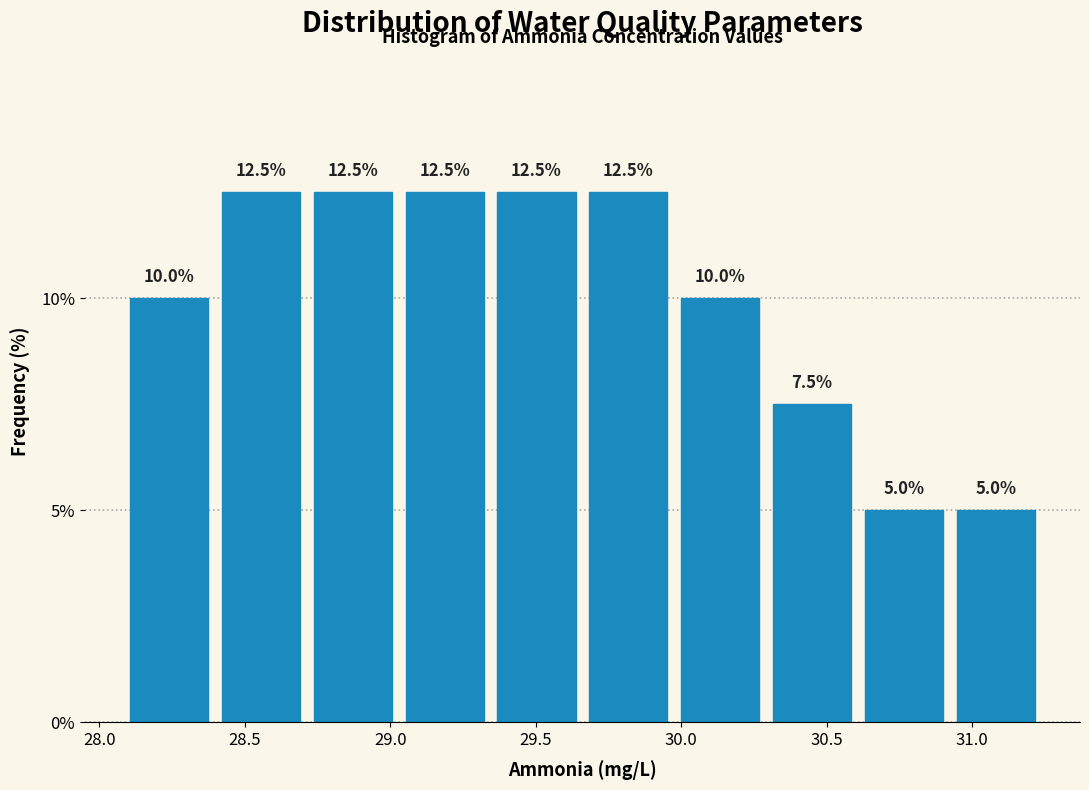

Reading left to right, transcribe this chart: for each bar, give the range it covers on the x-axis and its height. The bar edges are not printed on the chart, so give them approximately, as read against the axis.

28.10 to 28.40: 10.0
28.40 to 28.75: 12.5
28.75 to 29.05: 12.5
29.05 to 29.35: 12.5
29.35 to 29.70: 12.5
29.70 to 30.00: 12.5
30.00 to 30.30: 10.0
30.30 to 30.65: 7.5
30.65 to 30.95: 5.0
30.95 to 31.25: 5.0